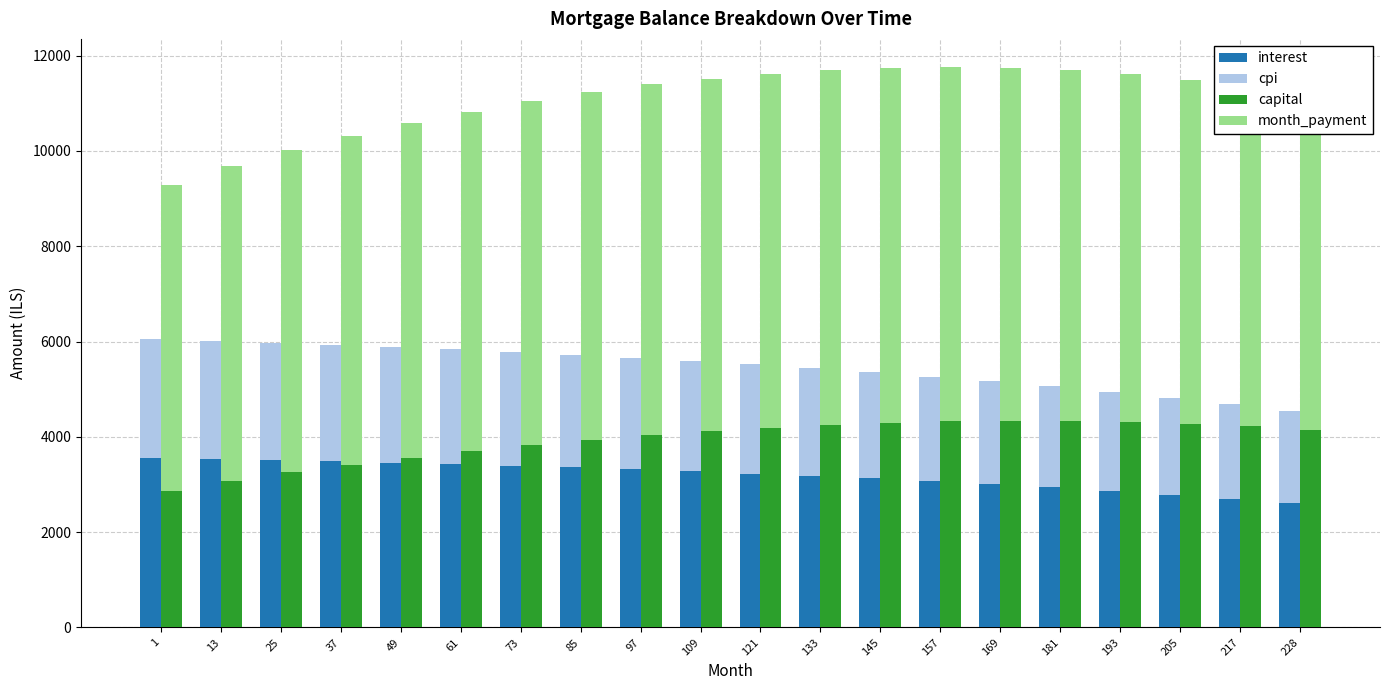

Which series has the largest total across all categories?

month_payment